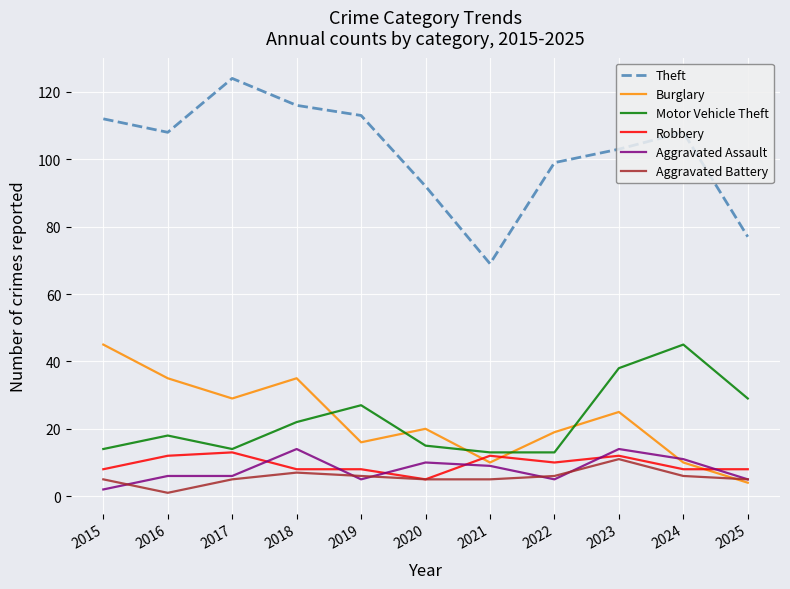

Read the Robbery value at 2020.

5